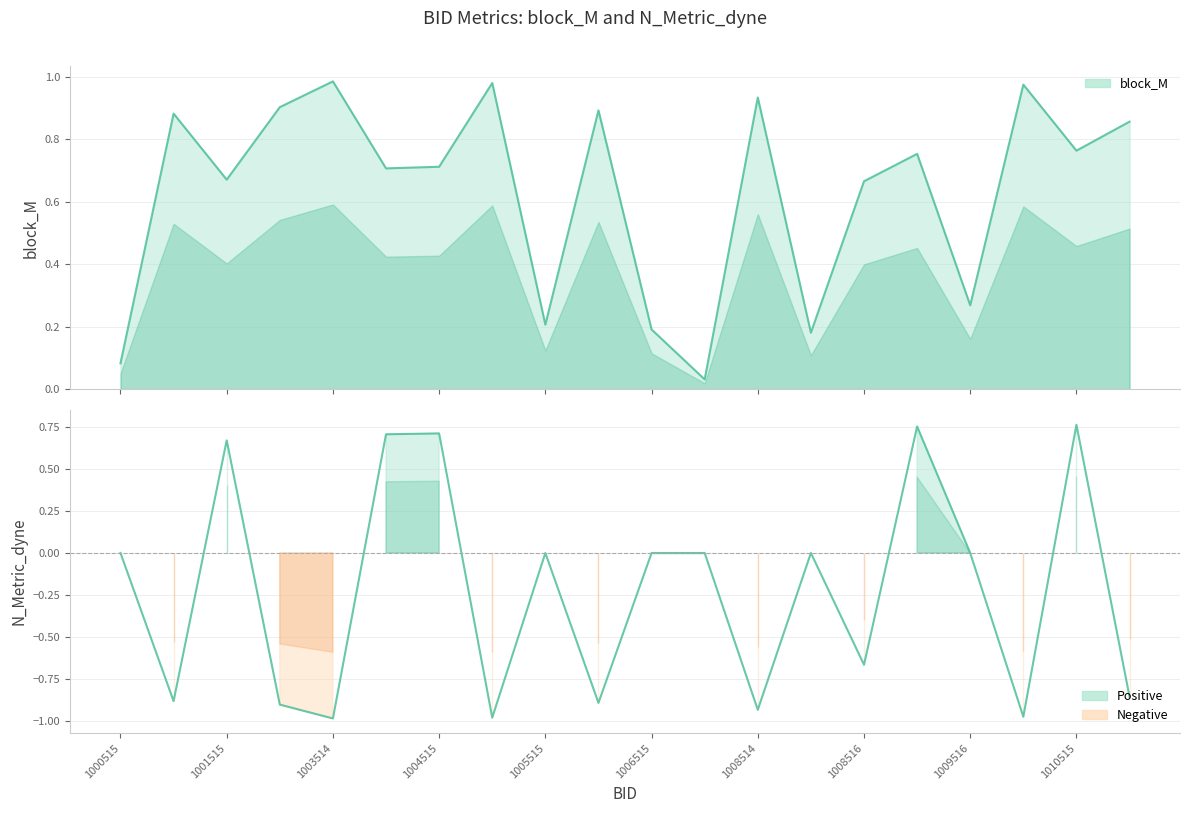

What is the value of the block_M line point at the 14th from the left?

0.2